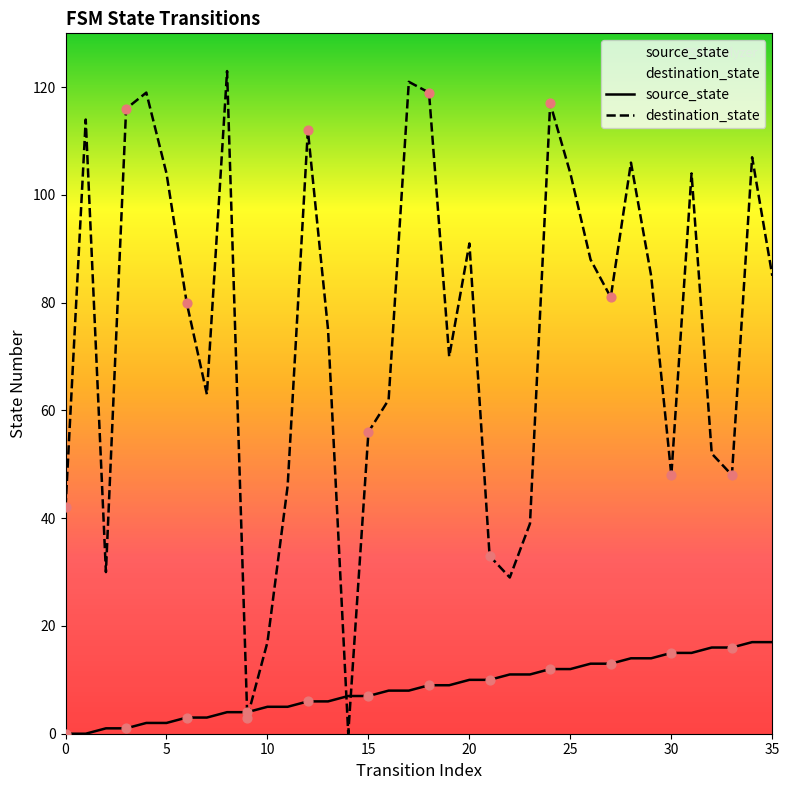

Is the value of source_state at 21 greater than the value of destination_state at 19?

No